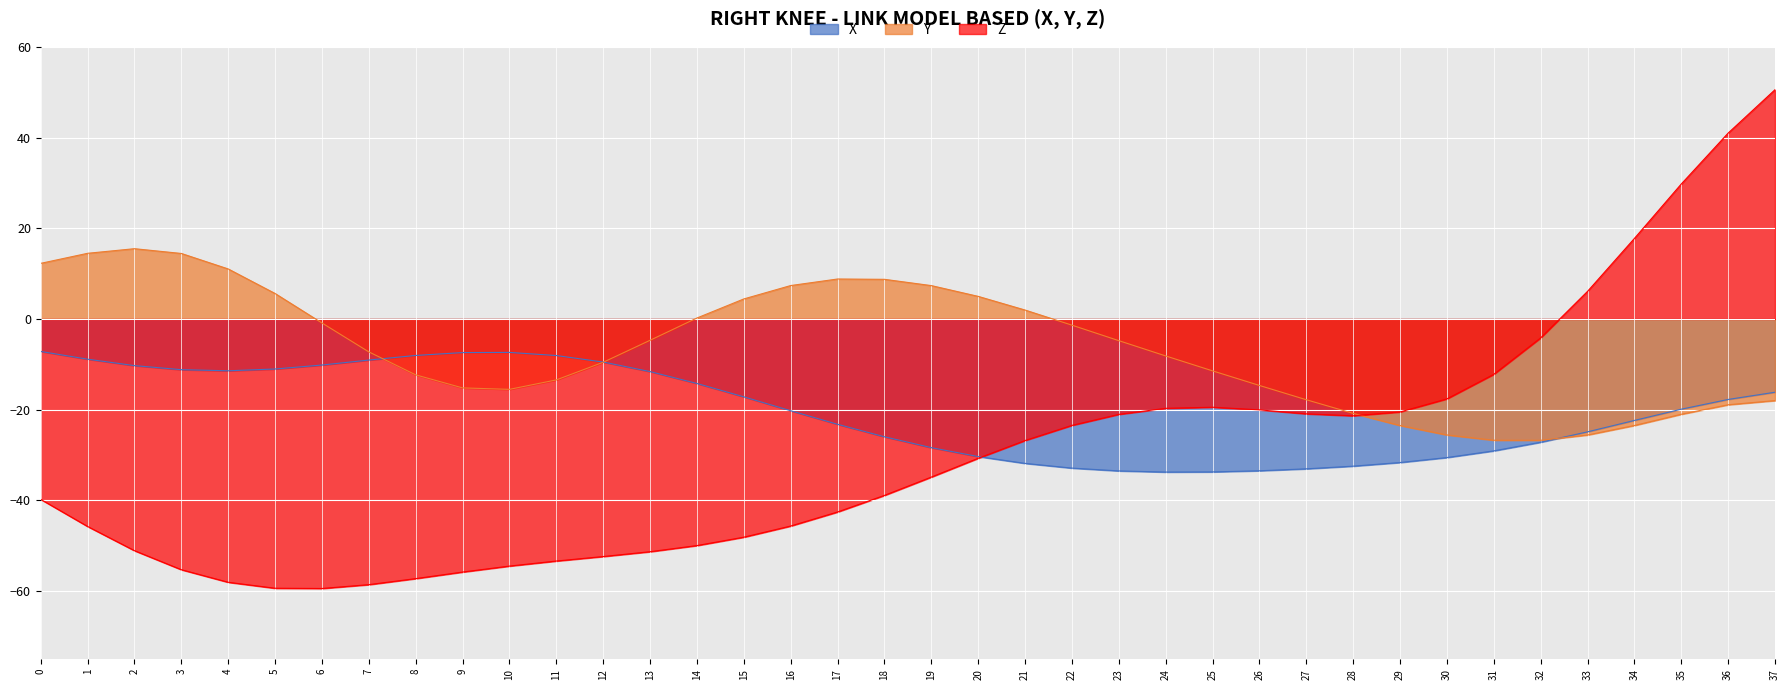

Does the chart display data point markers on the line(s)?

No